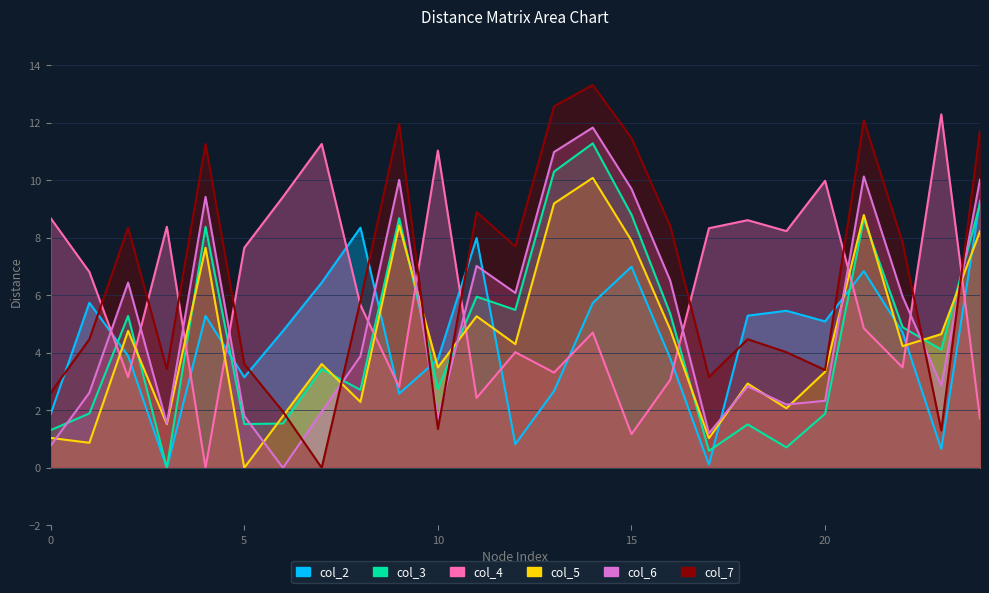

At how many categories does at least one series exceed 3?

25